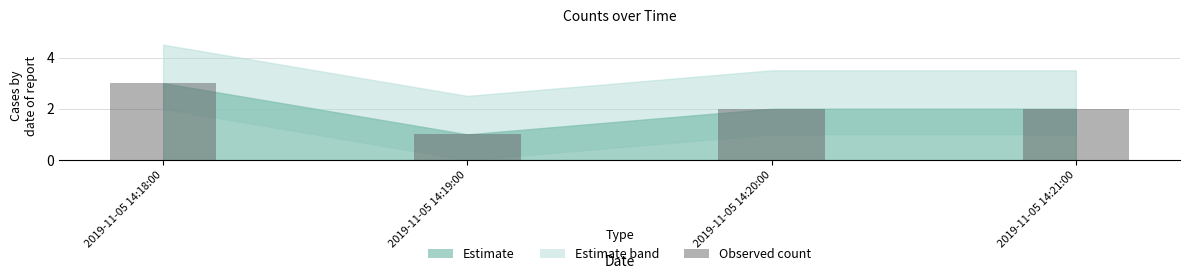

The chart shows a value of 2 at 2019-11-05 14:20:00. True or false?

True